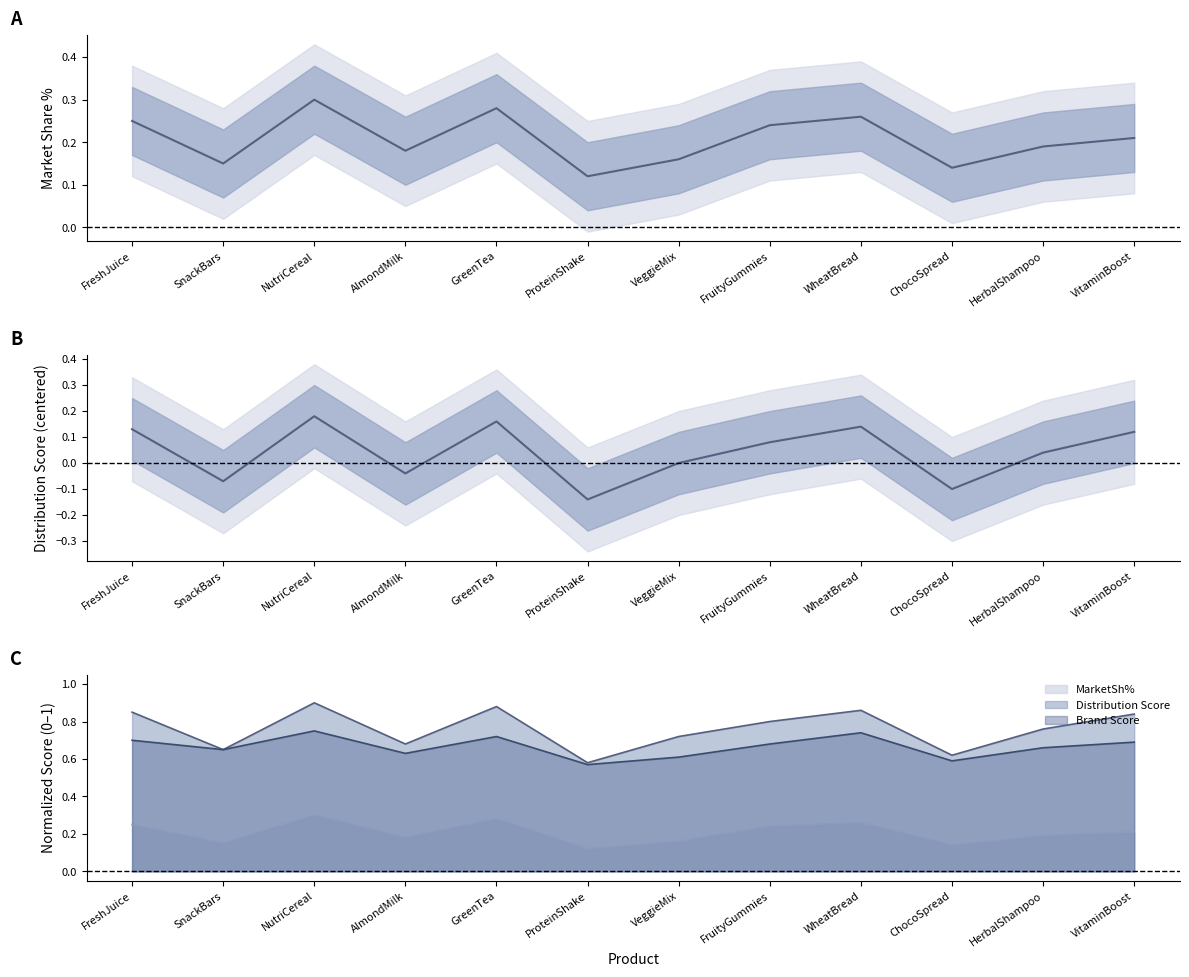

At which category is the sum across all series the highest?

NutriCereal